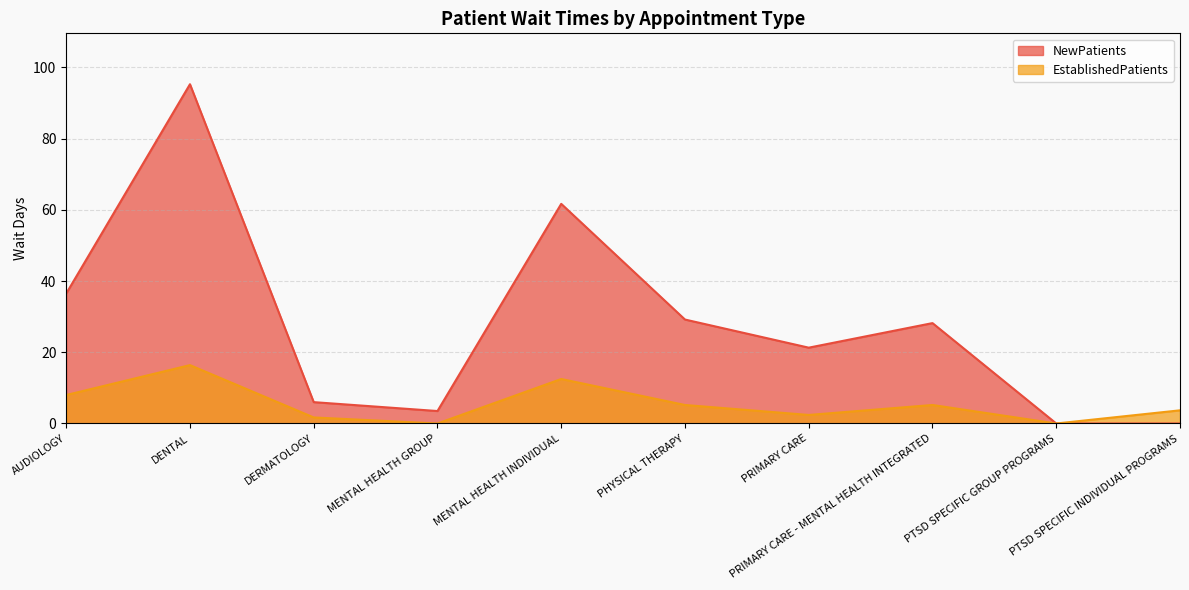

True or false: EstablishedPatients and NewPatients cross at least once.

False